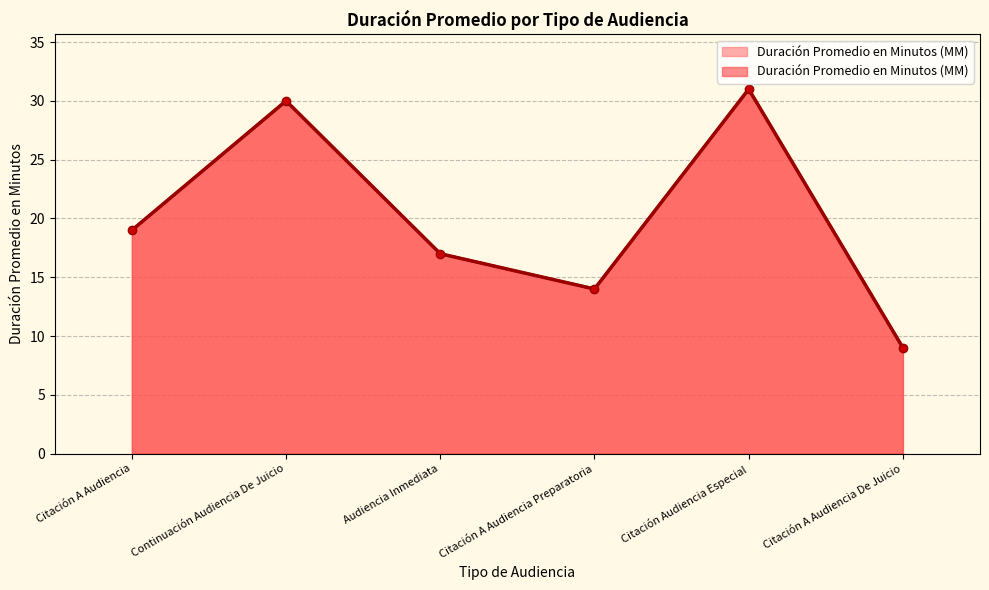

List the labels in order of value, largest first.

Citación Audiencia Especial, Continuación Audiencia De Juicio, Citación A Audiencia, Audiencia Inmediata, Citación A Audiencia Preparatoria, Citación A Audiencia De Juicio